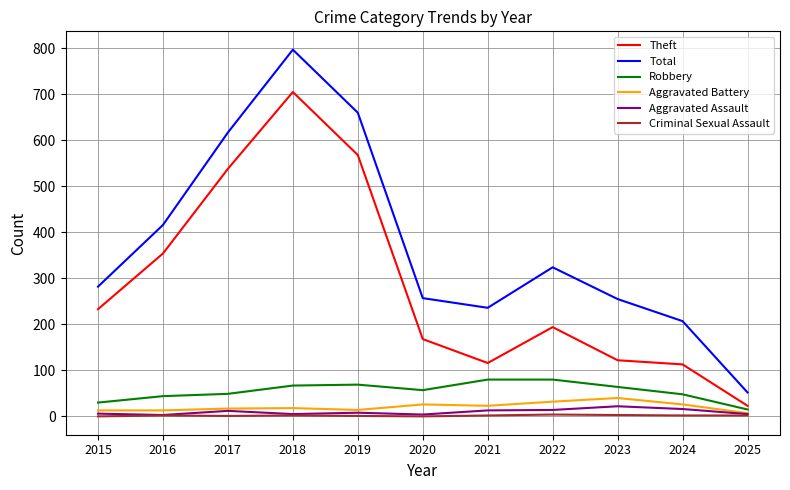

At which category is the sum across all series the highest?

2018